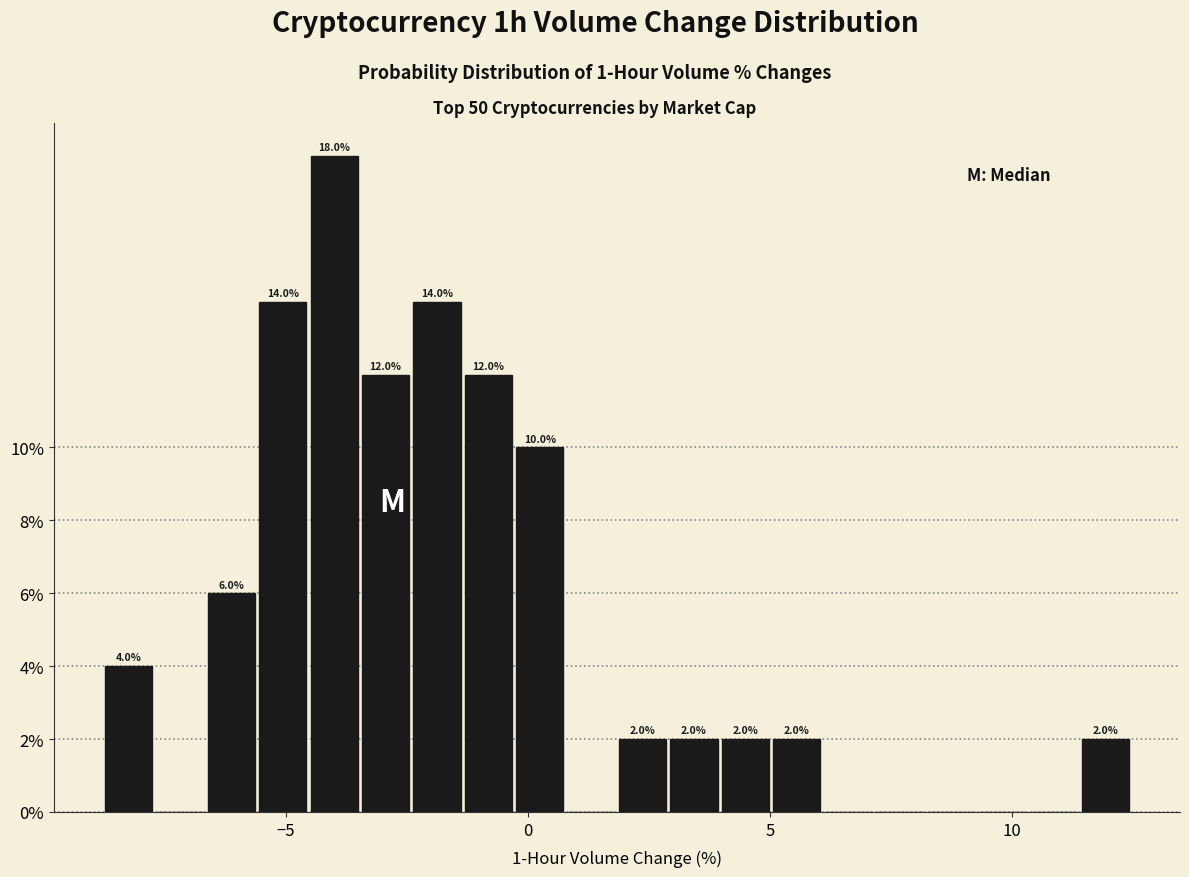

Around what value on the x-axis is the tallest bar? Give the approximate position of its centre, as read against the axis.

-4.0